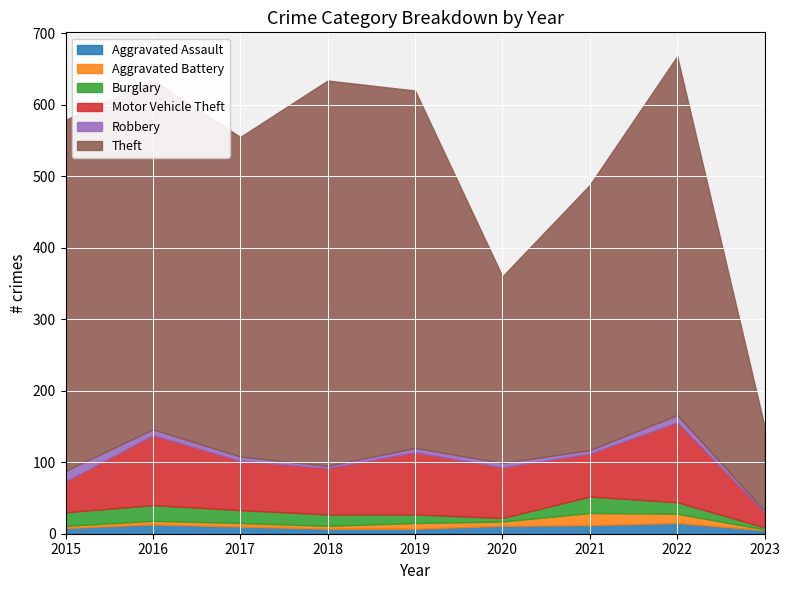

Read the Aggravated Assault value at 2022, to the nearest 5.

15